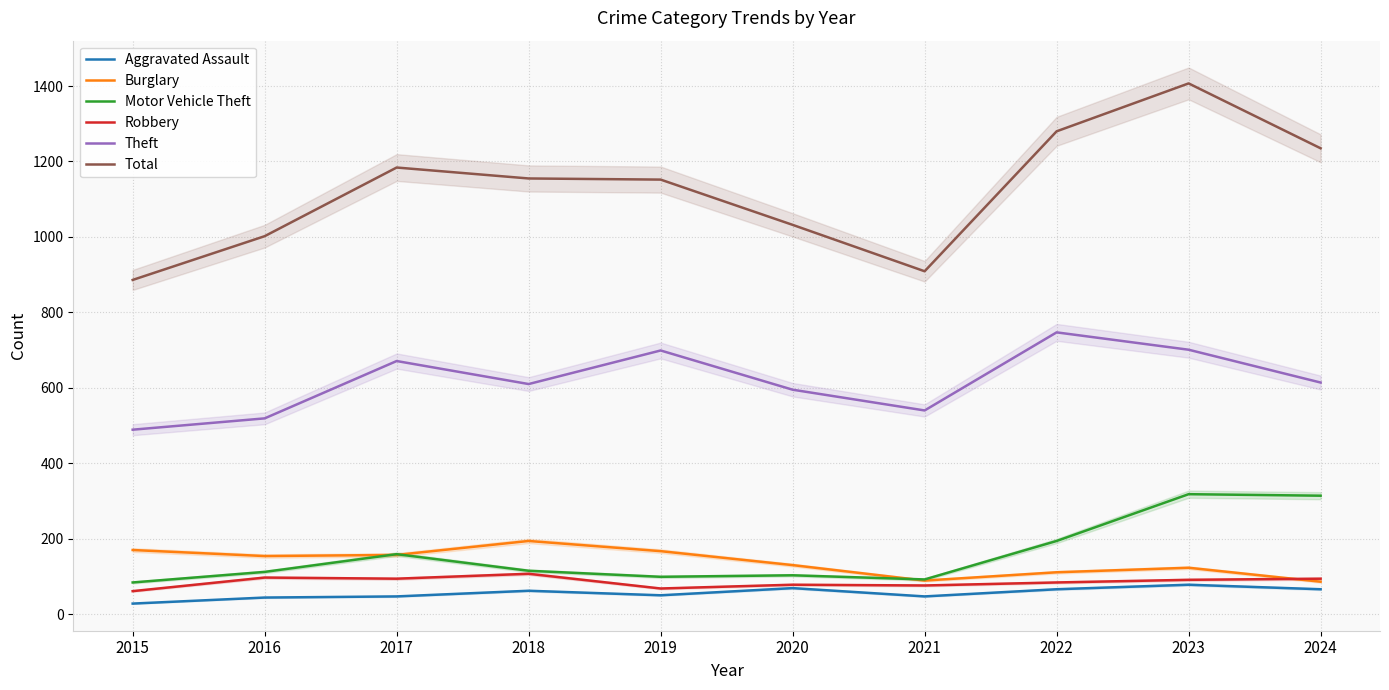

What are all the series names shown in the legend?

Aggravated Assault, Burglary, Motor Vehicle Theft, Robbery, Theft, Total